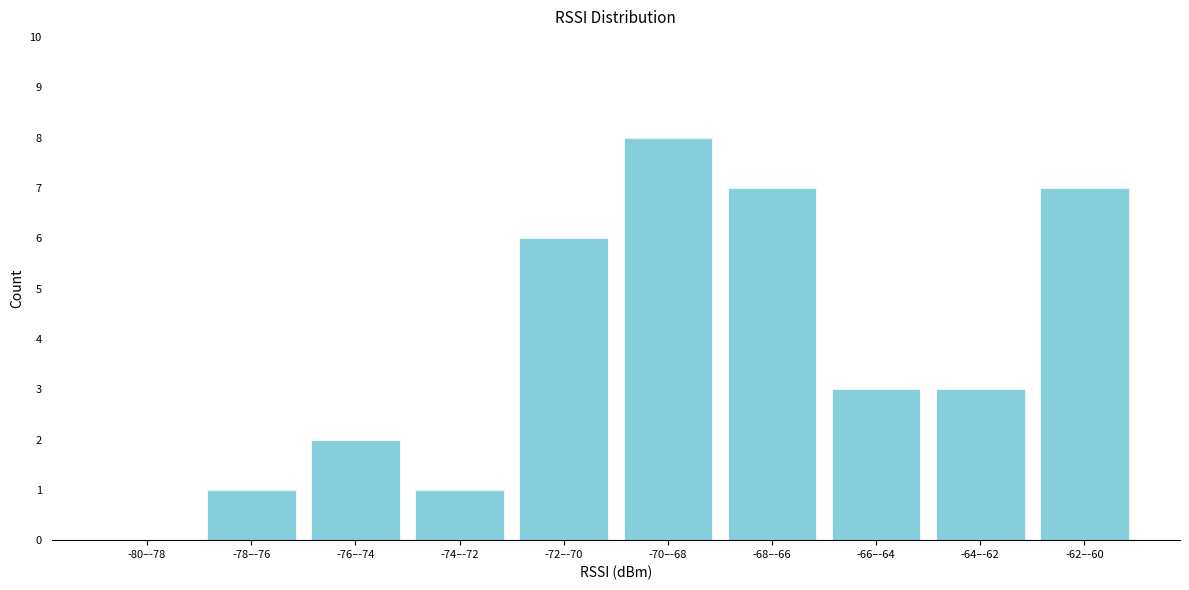

Reading left to right, transcribe all the data shown in this chart.

-80–-78=0	-78–-76=1	-76–-74=2	-74–-72=1	-72–-70=6	-70–-68=8	-68–-66=7	-66–-64=3	-64–-62=3	-62–-60=7